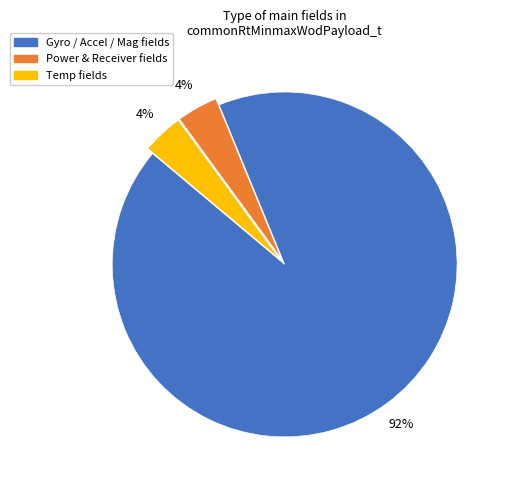

Does any single category account for the majority?

Yes